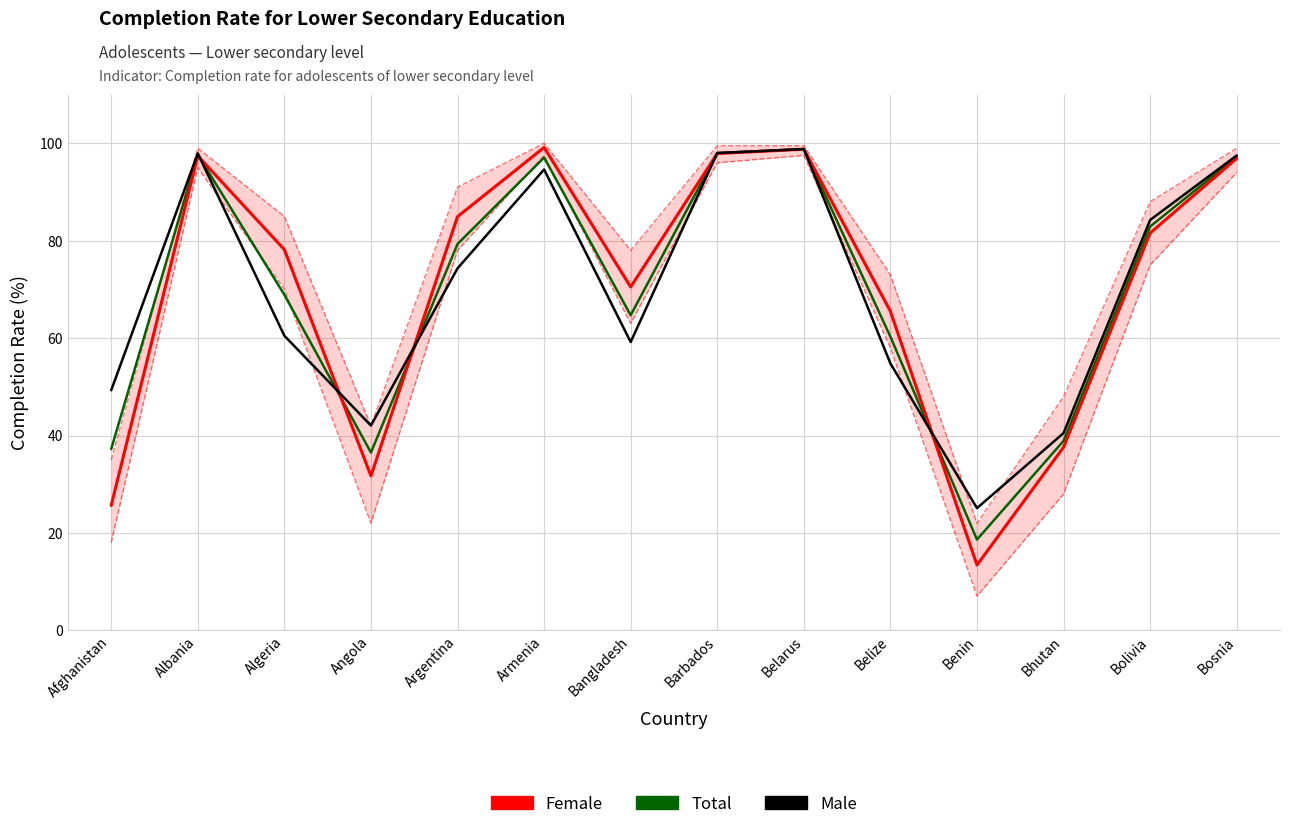

What is the difference between the maximum and minimum values in the Total series?

80.2